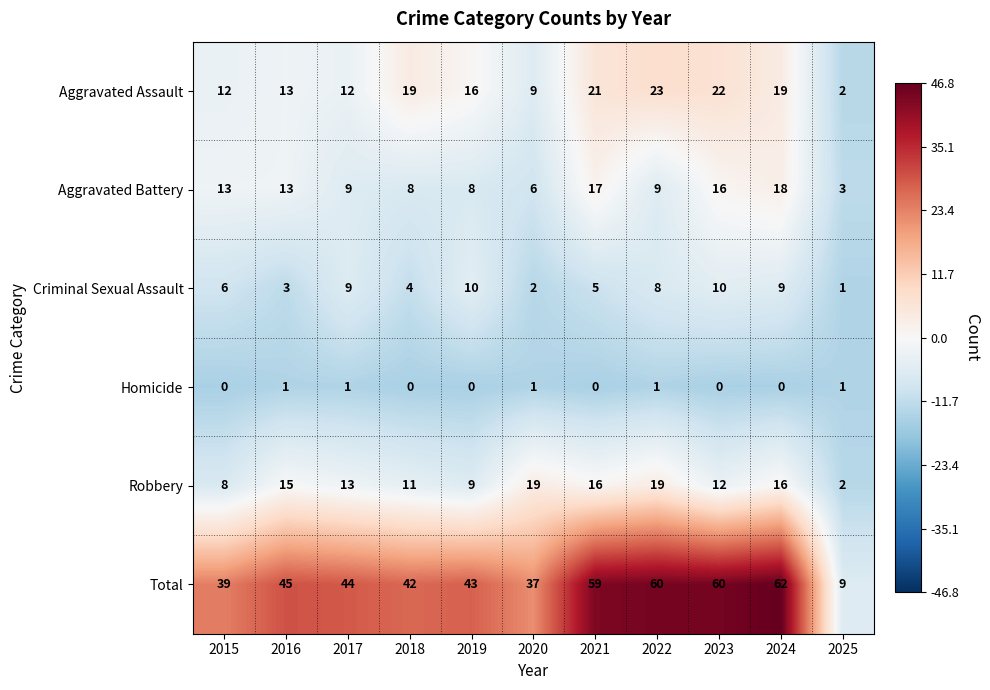

At how many categories does at least one series exceed 40?

8